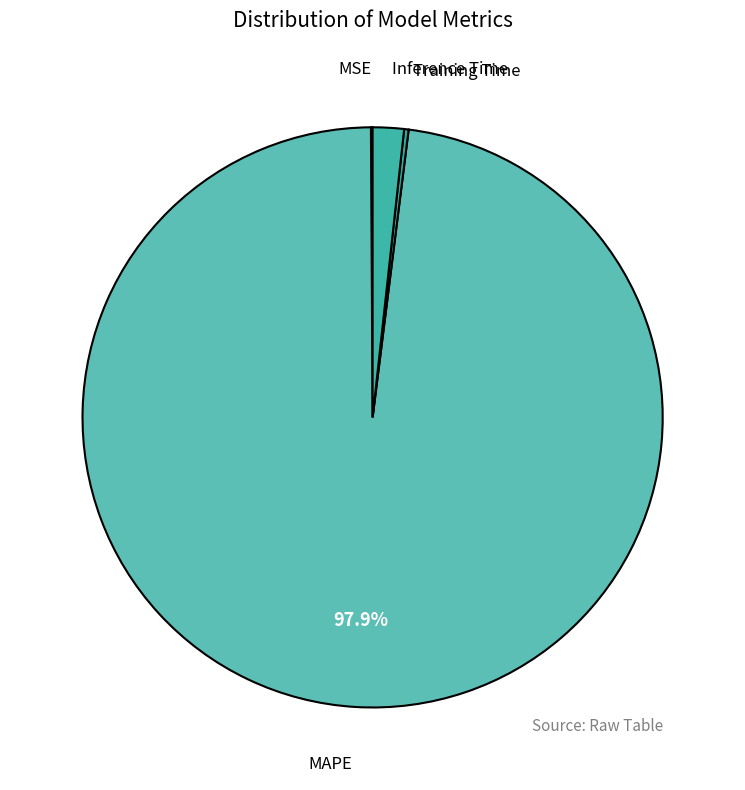

Count the number of slices in the pie.

4